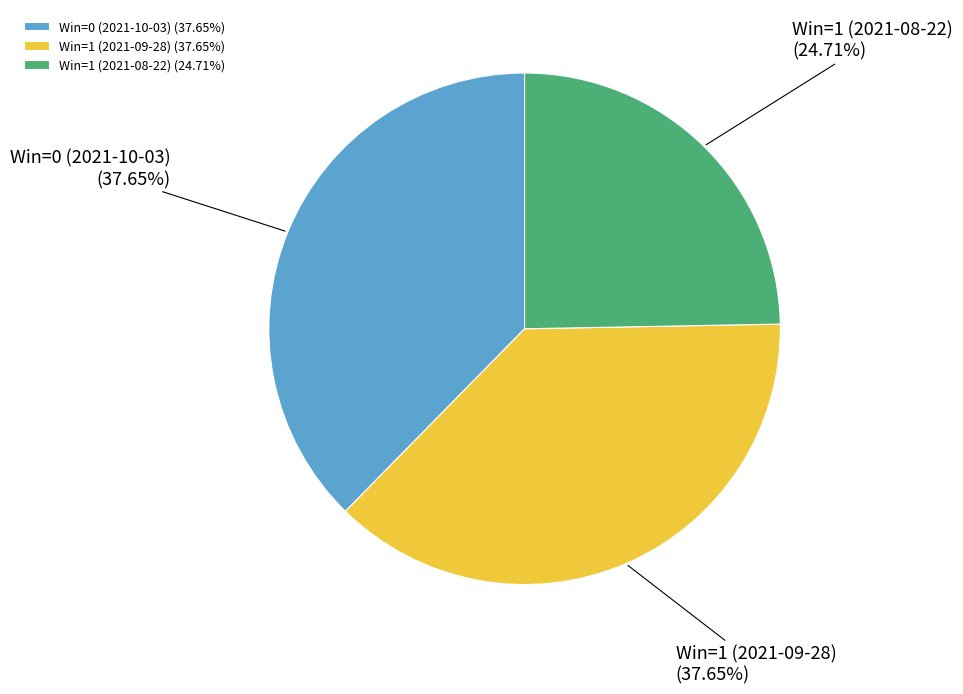

Is there a majority slice in this chart?

No